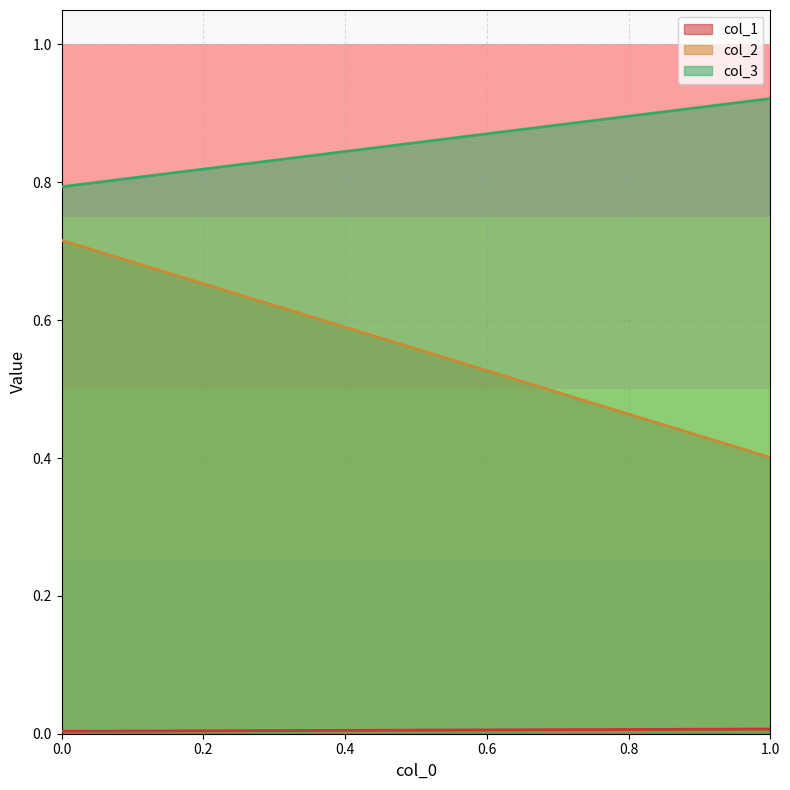

Rank the series by their average value, from highest to lowest.

col_3, col_2, col_1